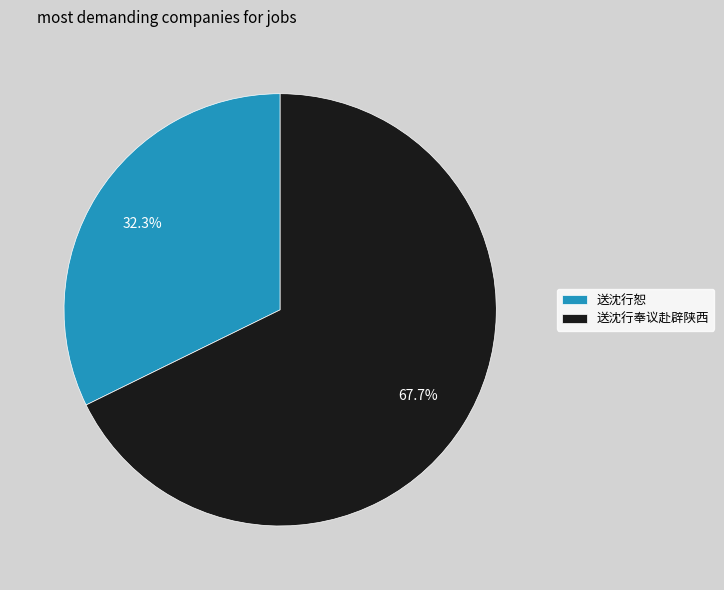

To the nearest percent, what is the combined percentage of 送沈行奉议赴辟陕西 and 送沈行恕?

100%